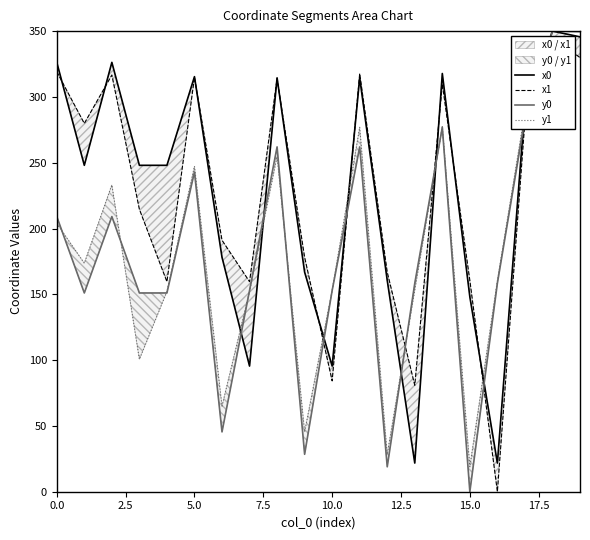

How many values in the x1 series are below 279?

10